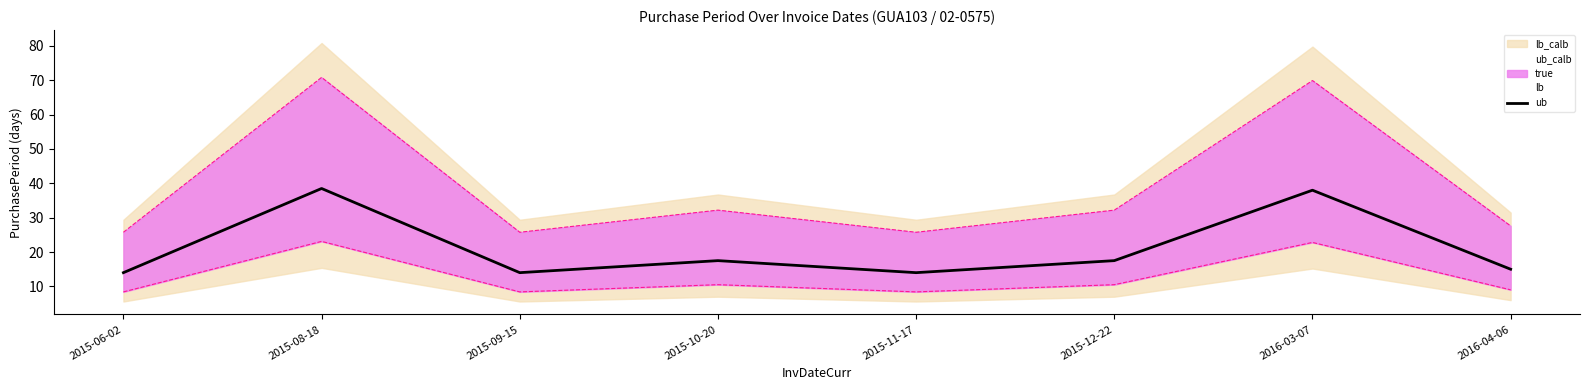

How many lines are shown in the chart?

3